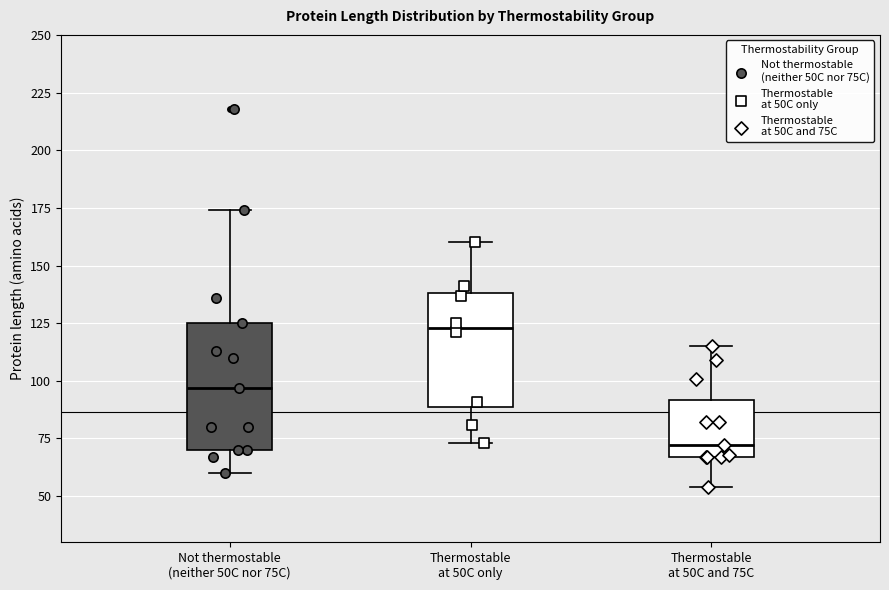

Where is the lower edge of the box for Thermostable at 50C only on the y-axis? The values are not printed on the chart, so give them approximately, as read against the axis.

90